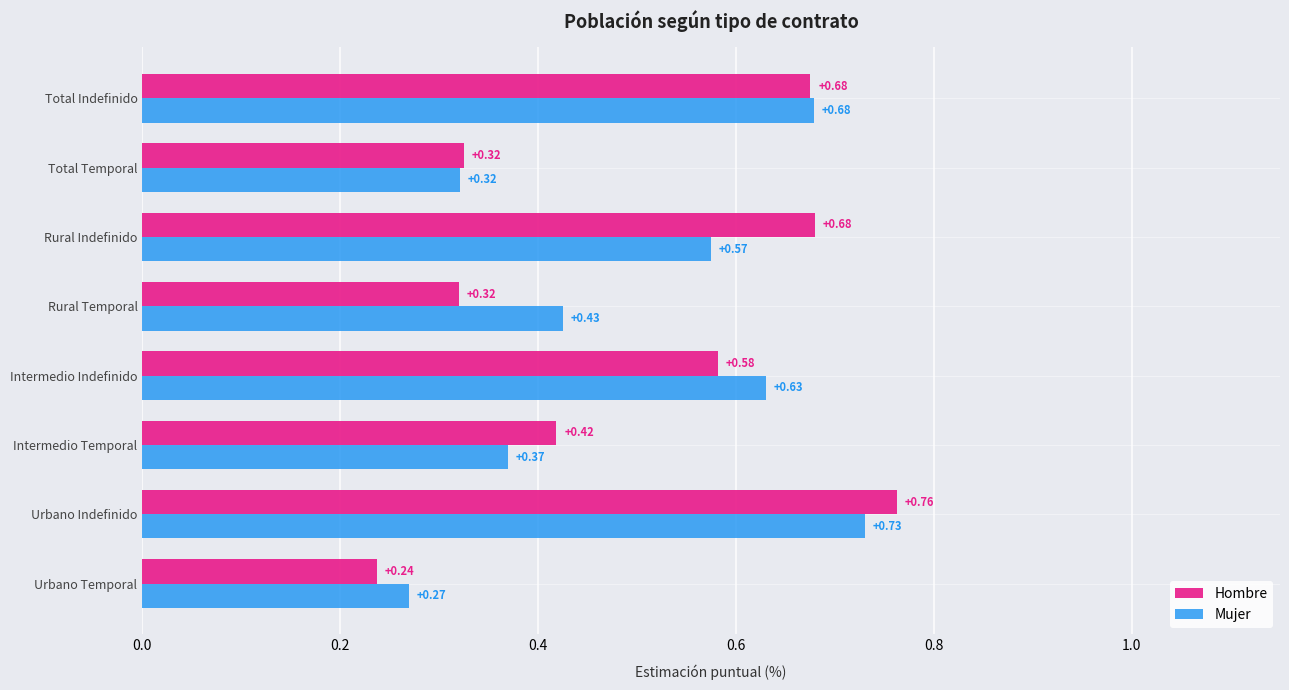

What is the difference between the maximum and minimum values in the Hombre series?

0.5